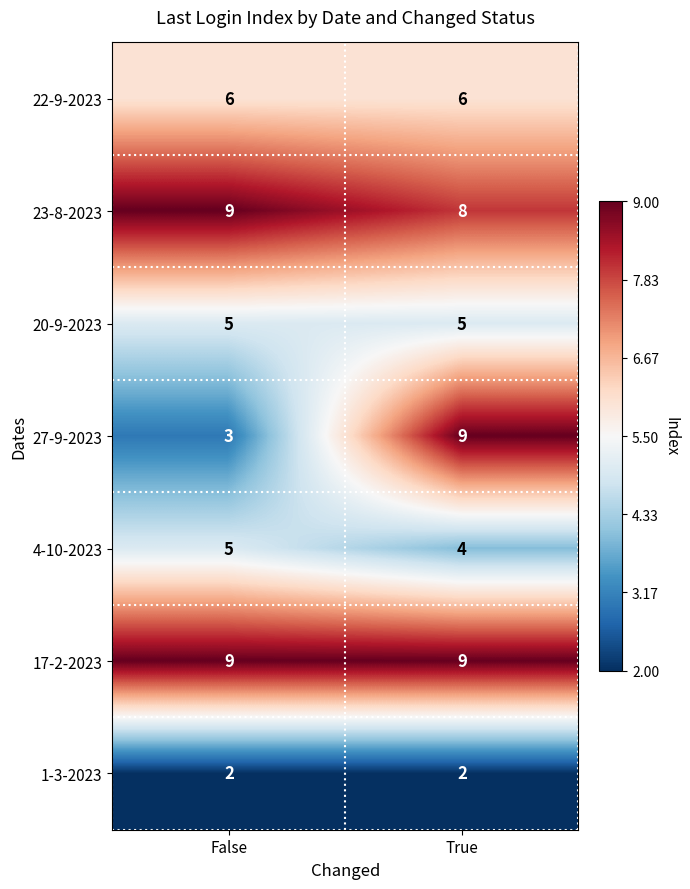

Reading left to right, extract all data points from this chart.

22-9-2023: False=6	True=6
23-8-2023: False=9	True=8
20-9-2023: False=5	True=5
27-9-2023: False=3	True=9
4-10-2023: False=5	True=4
17-2-2023: False=9	True=9
1-3-2023: False=2	True=2